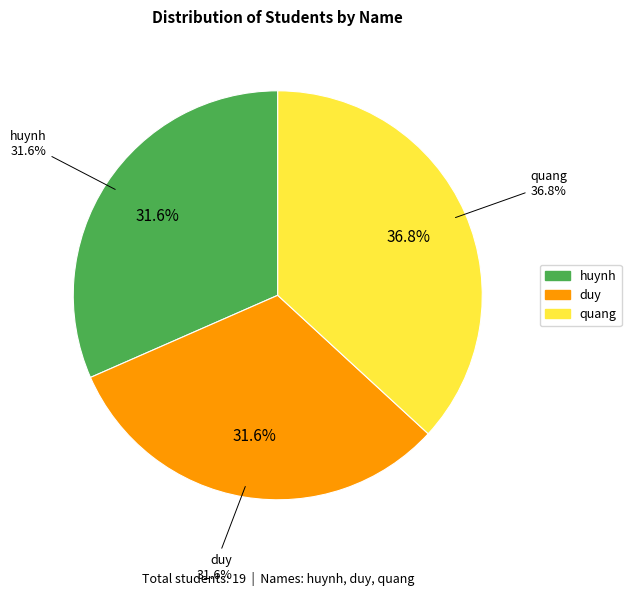

Which slice is the largest?

quang